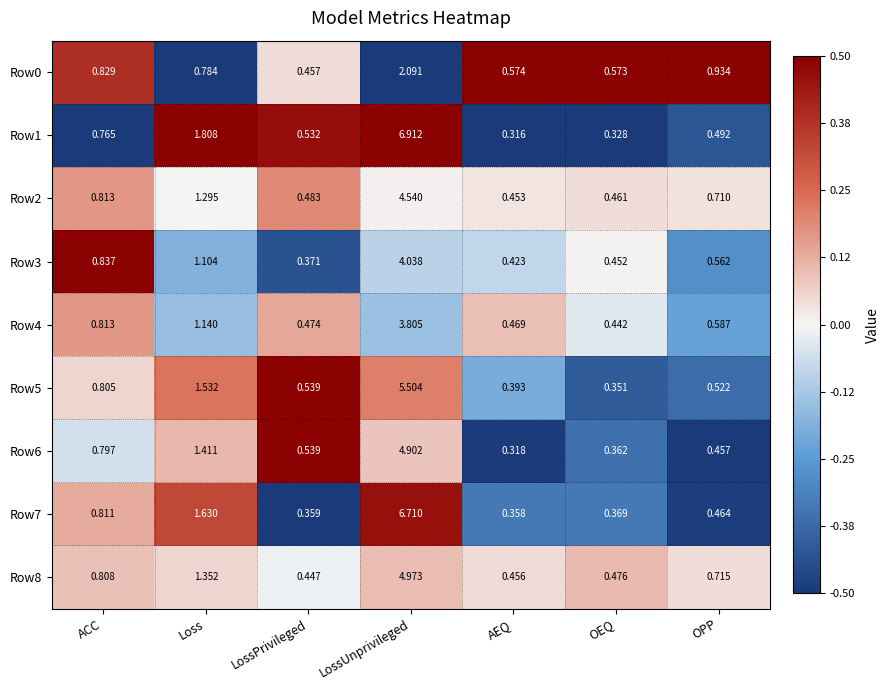

Count the number of categories in the chart.

7